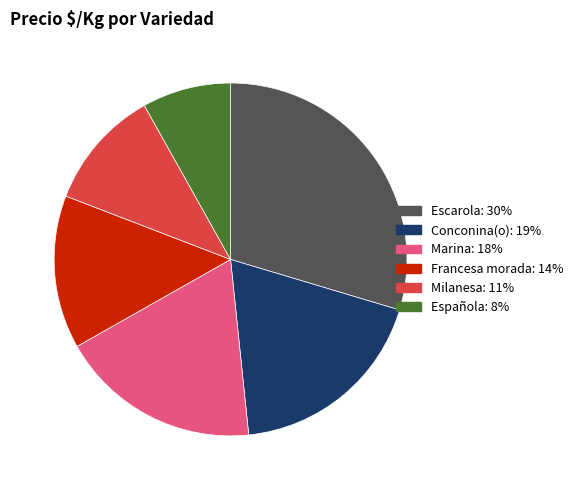

Does any single category account for the majority?

No